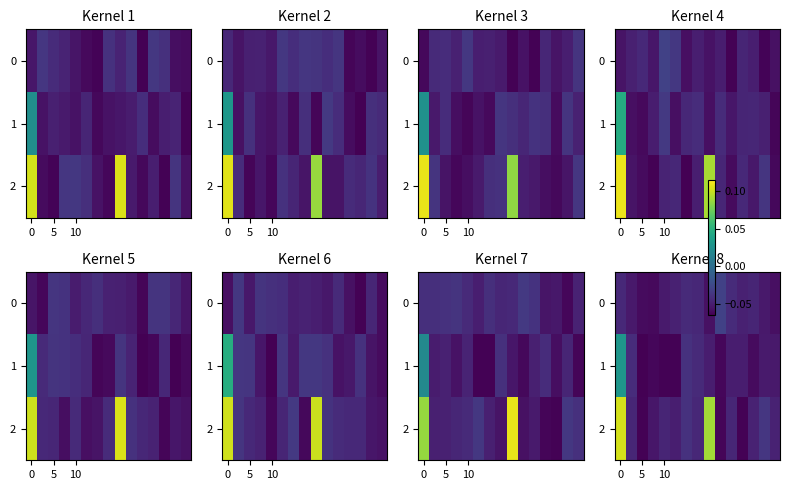

How many values in the 1 series exceed 0?

1